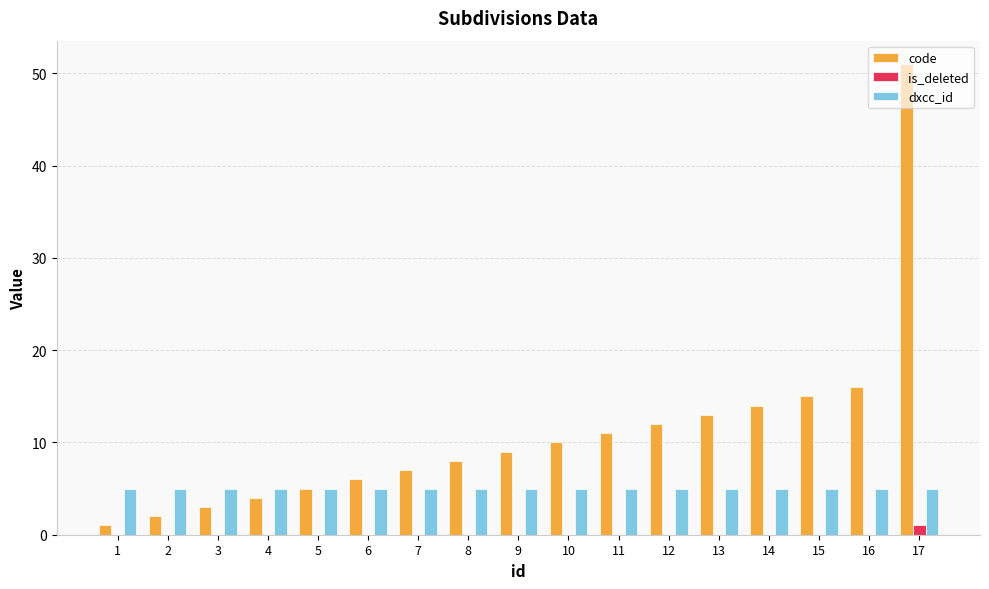

Is the value of code at 6 greater than the value of dxcc_id at 4?

Yes